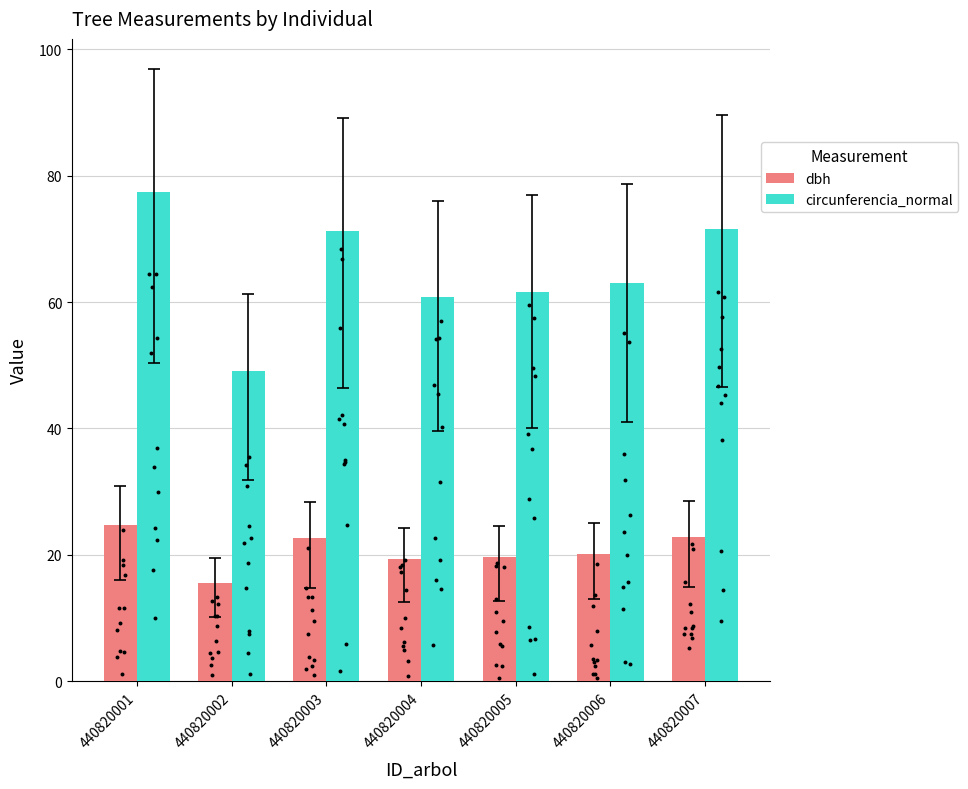

Is the value of circunferencia_normal at 440820003 greater than the value of dbh at 440820005?

Yes